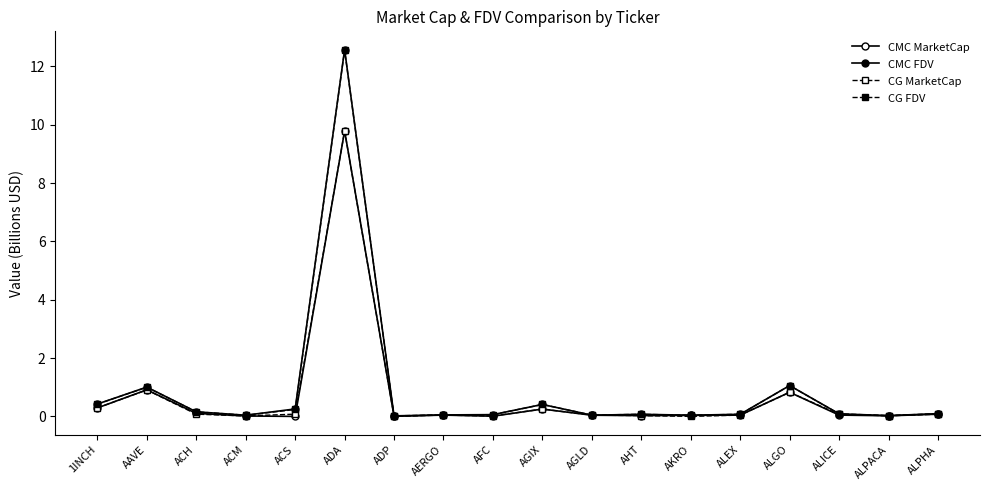

Read the CG MarketCap value at AAVE.

0.9